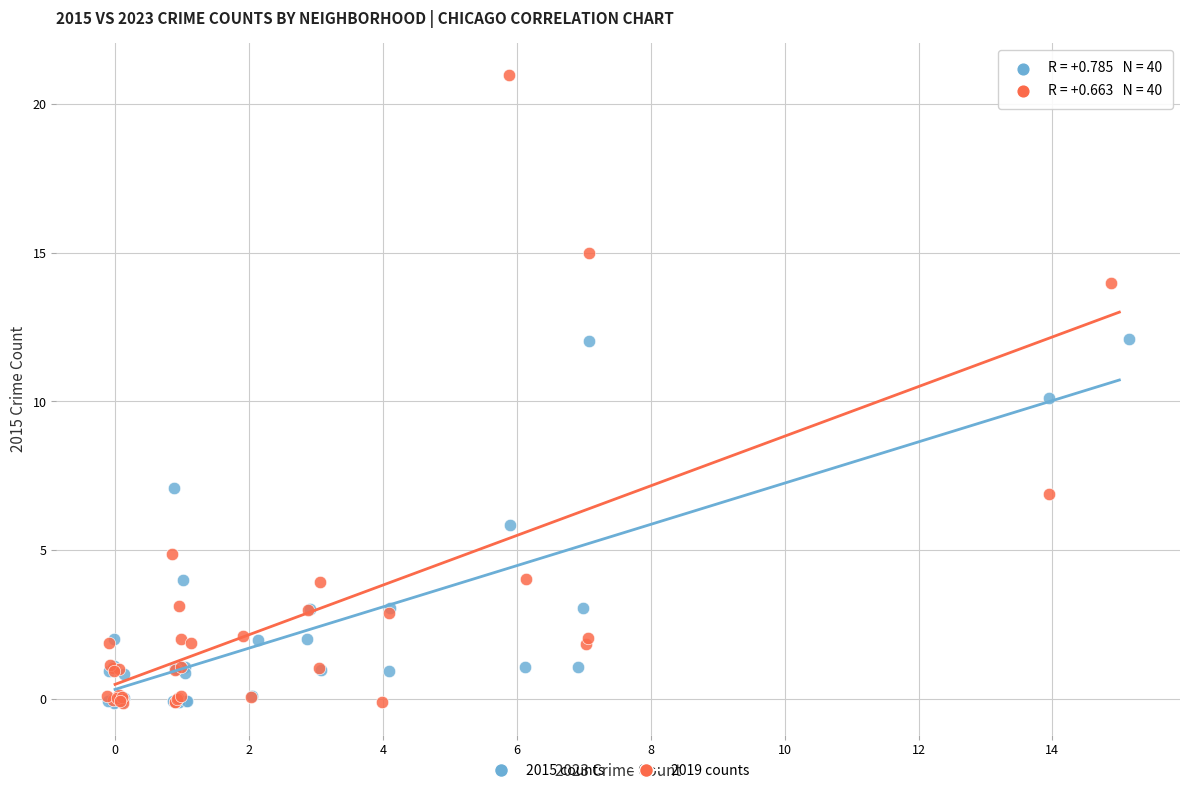

Which series contains the highest Y value?

2019 counts